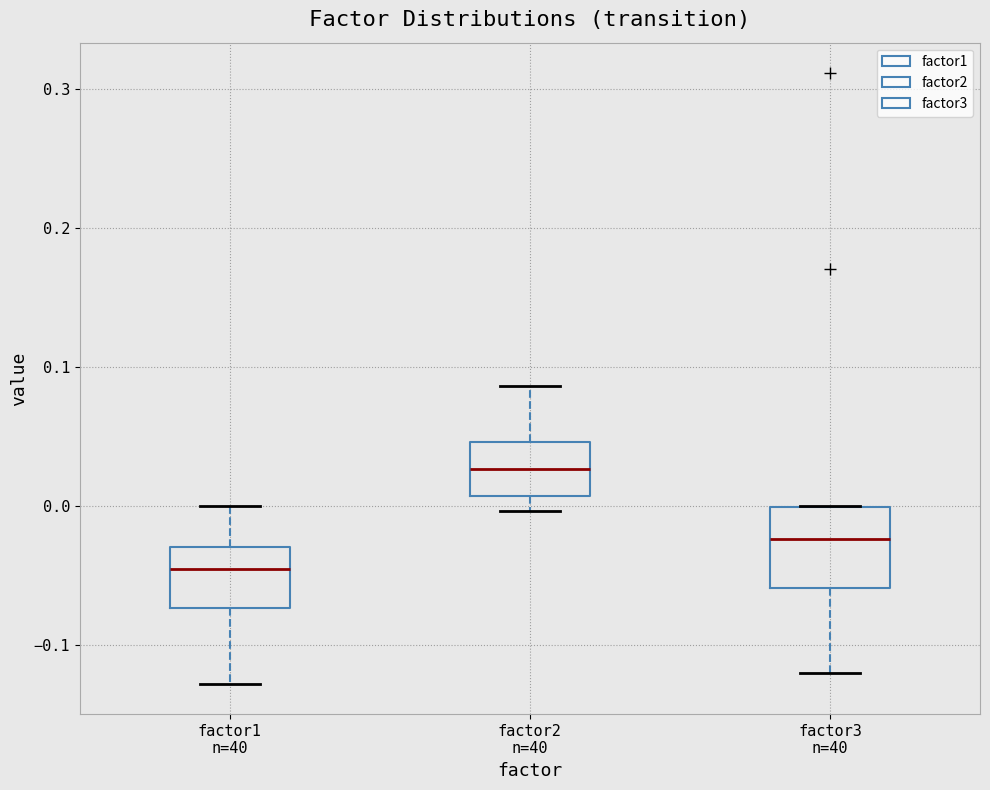

Reading left to right, read every box against the y-axis: the position of its median line, the range the box covers, and the ends of its whiskers. The values are not printed on the chart, so give them approximately, as read against the axis.

factor1 n=40: median -0.04, box -0.07 to -0.03, whiskers -0.13 to 0.00
factor2 n=40: median 0.03, box 0.01 to 0.05, whiskers 0.00 to 0.09
factor3 n=40: median -0.02, box -0.06 to 0.00, whiskers -0.12 to 0.00